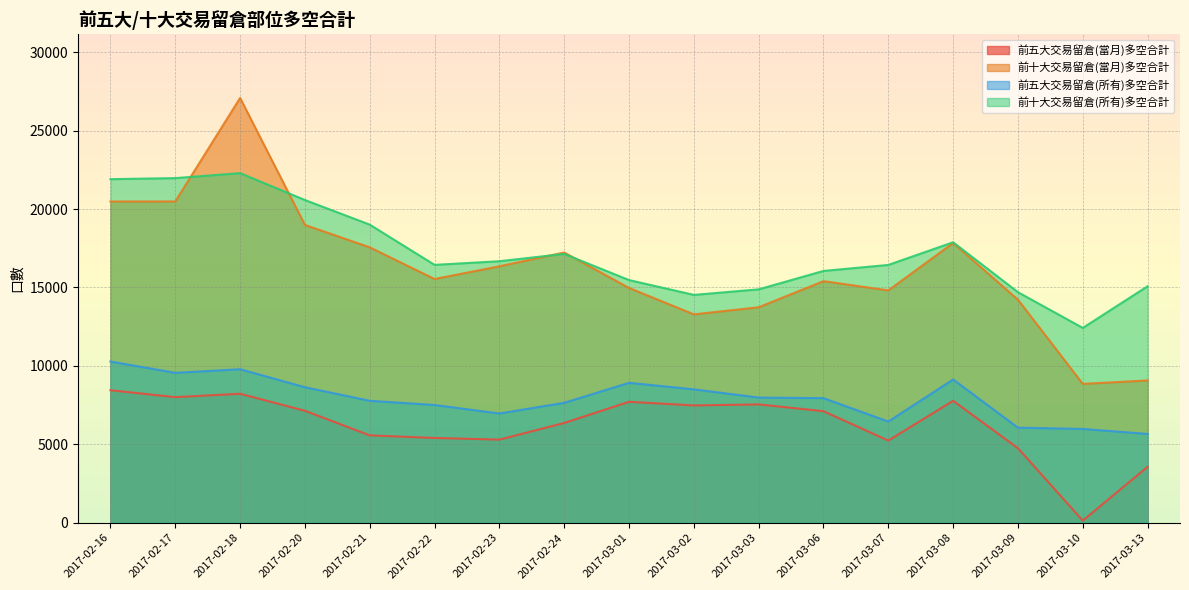

At which label does 前五大交易留倉(所有)多空合計 first exceed 7945?

2017-02-16